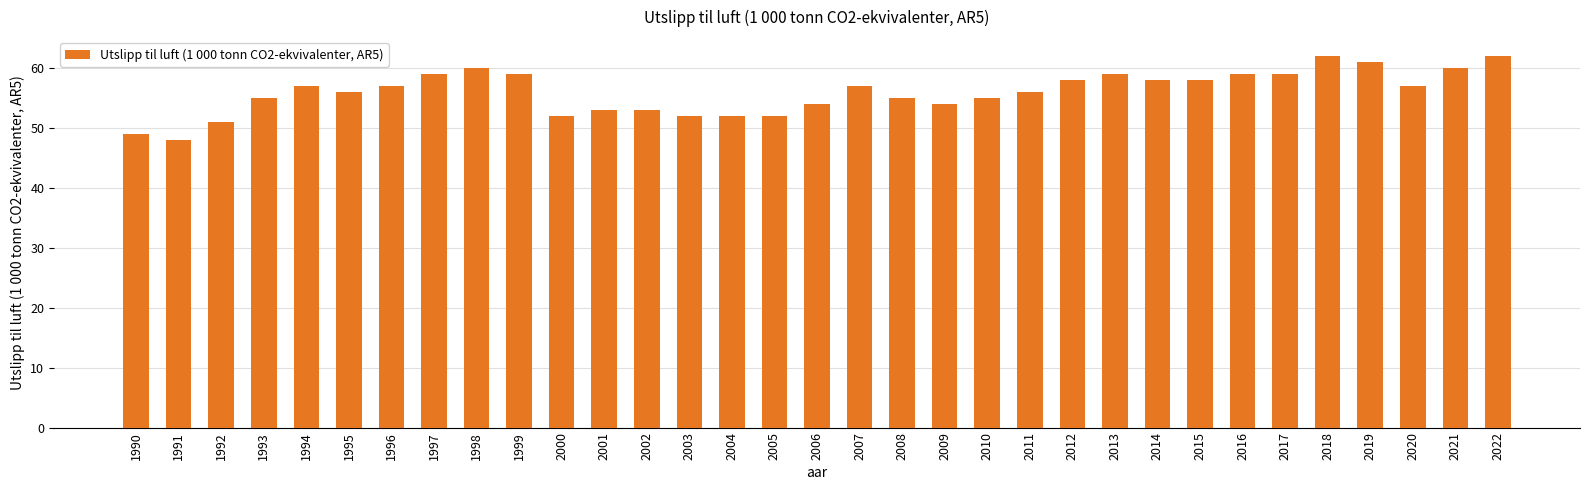

Approximately how many times larger is the value at 2010 compared to 1997?

0.9